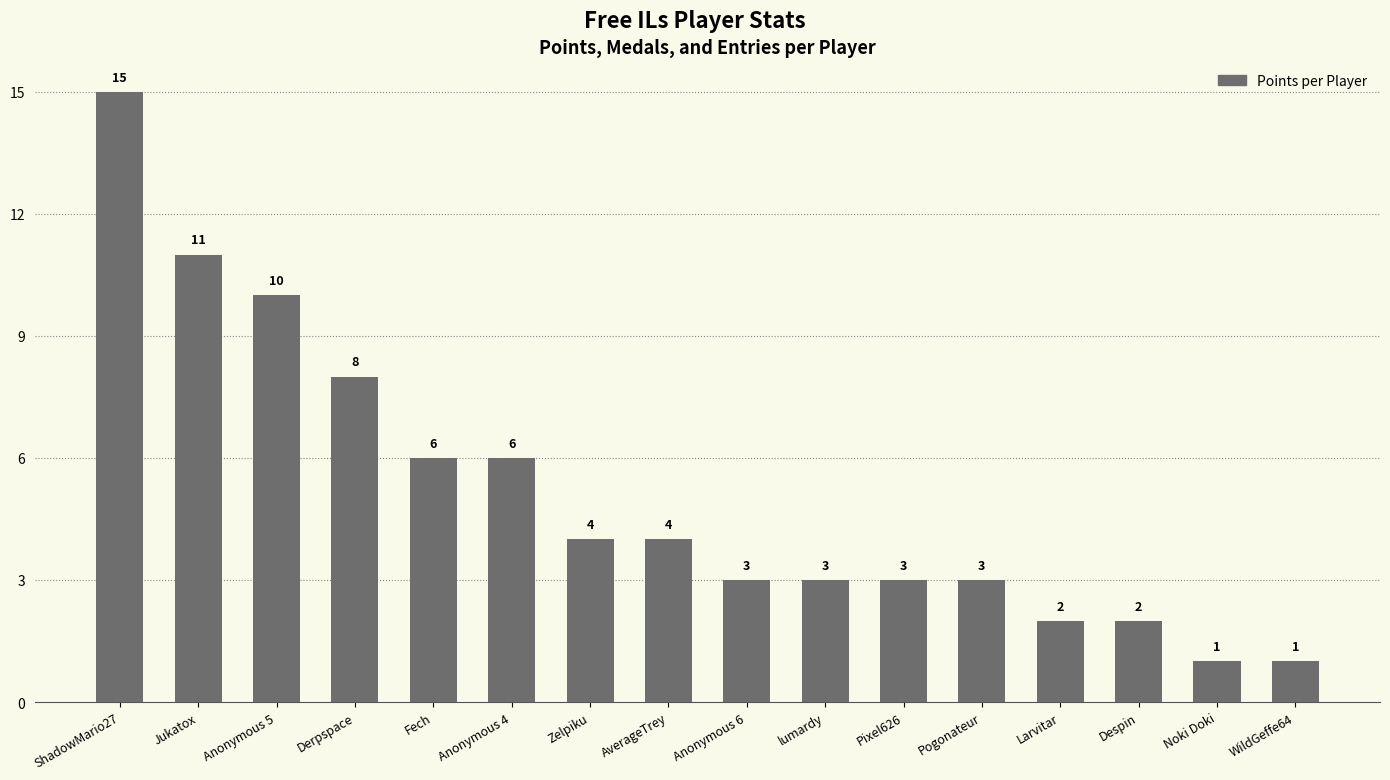

Which label corresponds to the largest value in the chart?

ShadowMario27